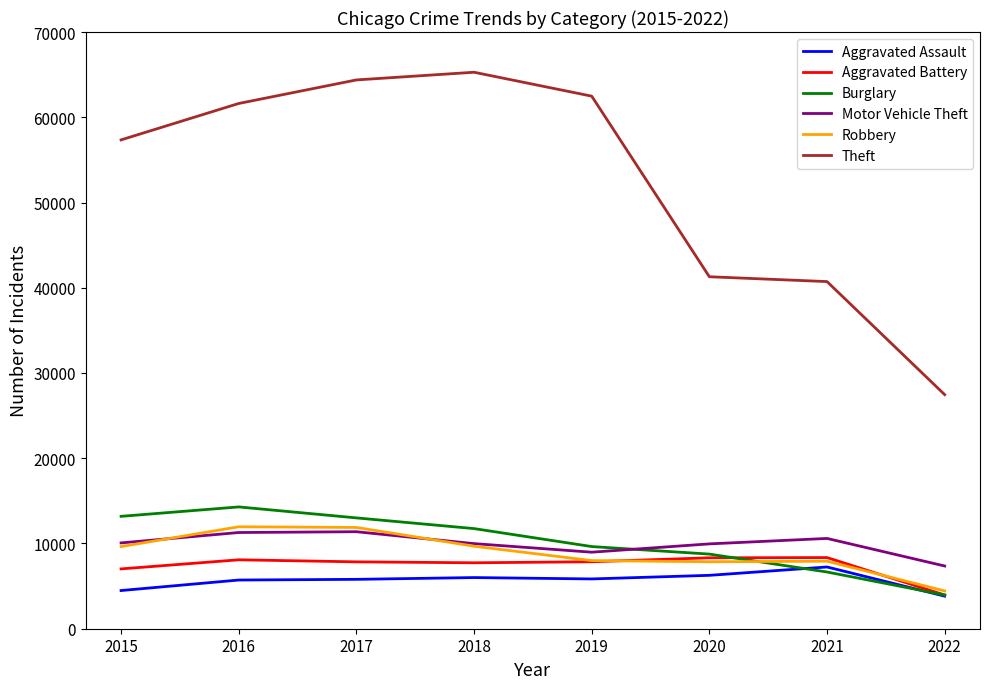

Count the number of categories in the chart.

8